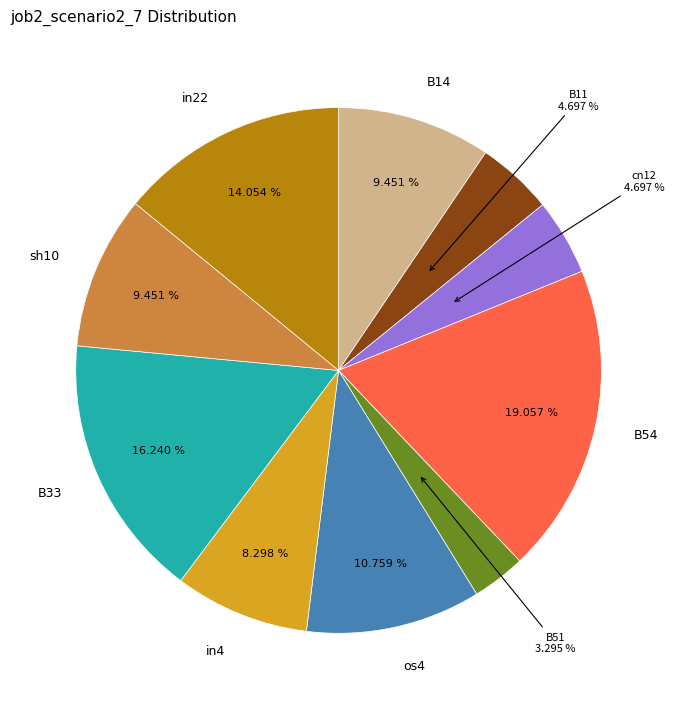

To the nearest percent, what is the combined percentage of B51 and B14?

13%